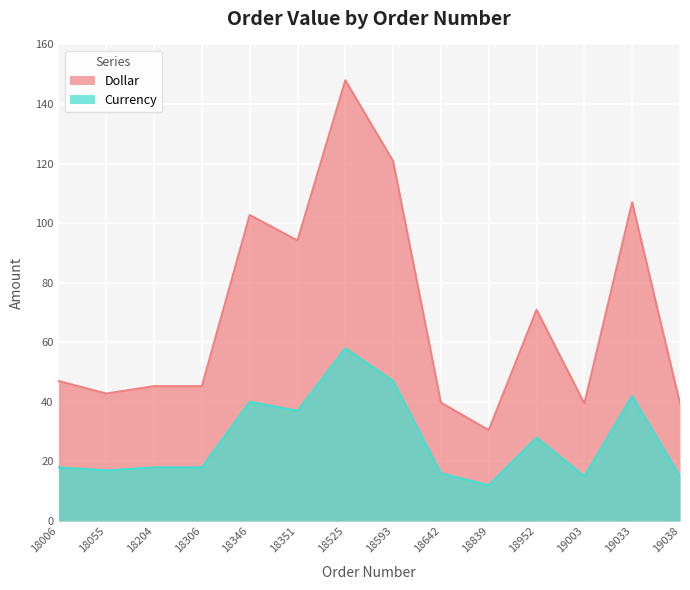

Reading left to right, transcribe all the data shown in this chart.

Dollar: 18006=47.0	18055=42.8	18204=45.3	18306=45.3	18346=102.7	18351=94.2	18525=148.0	18593=120.8	18642=39.8	18839=30.5	18952=70.9	19003=39.5	19033=107.0	19038=39.5
Currency: 18006=18.0	18055=17.0	18204=18.0	18306=18.0	18346=40.0	18351=37.0	18525=58.0	18593=47.0	18642=16.0	18839=12.0	18952=28.0	19003=15.0	19033=42.0	19038=15.0